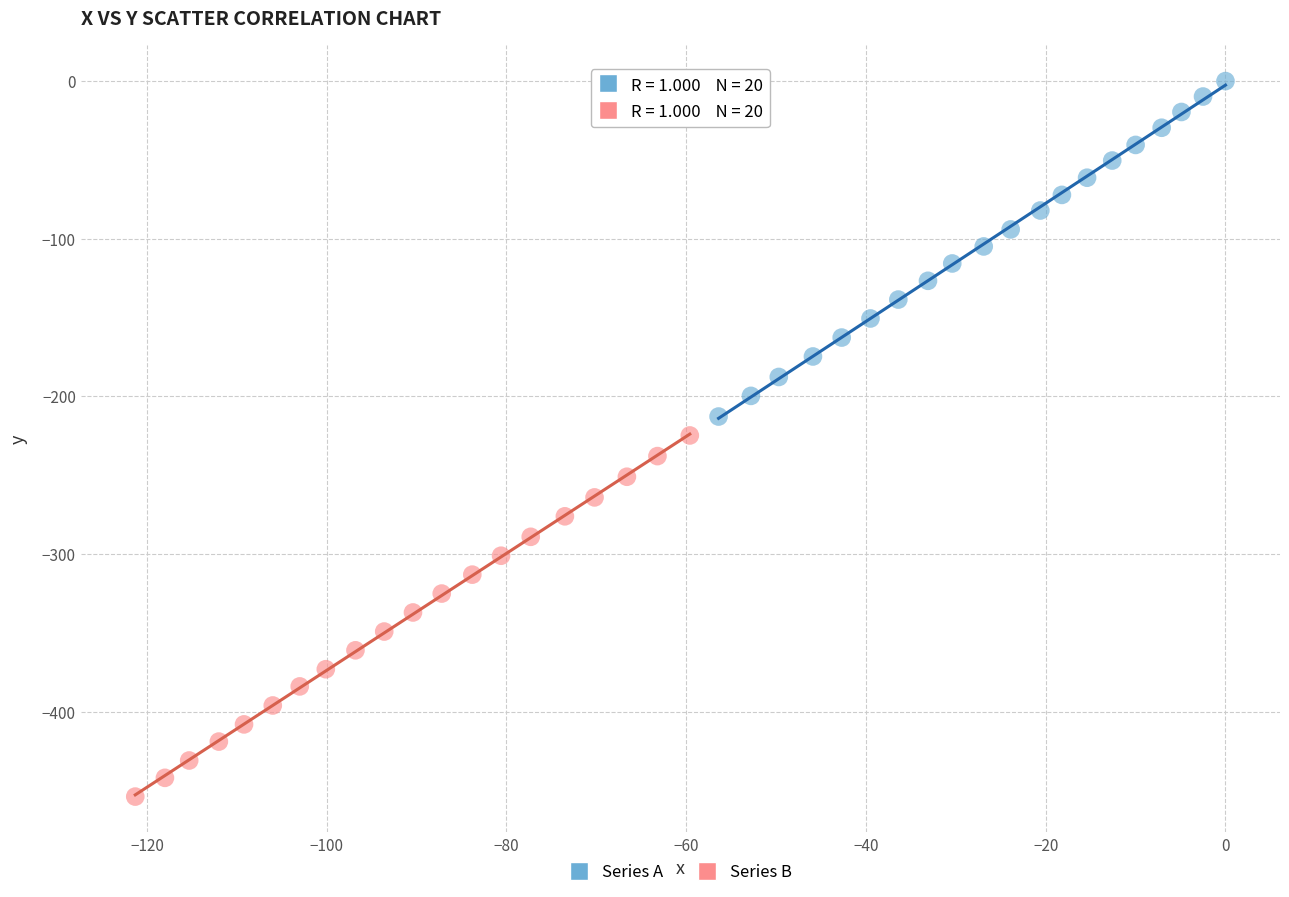

Which series contains the highest Y value?

Series A